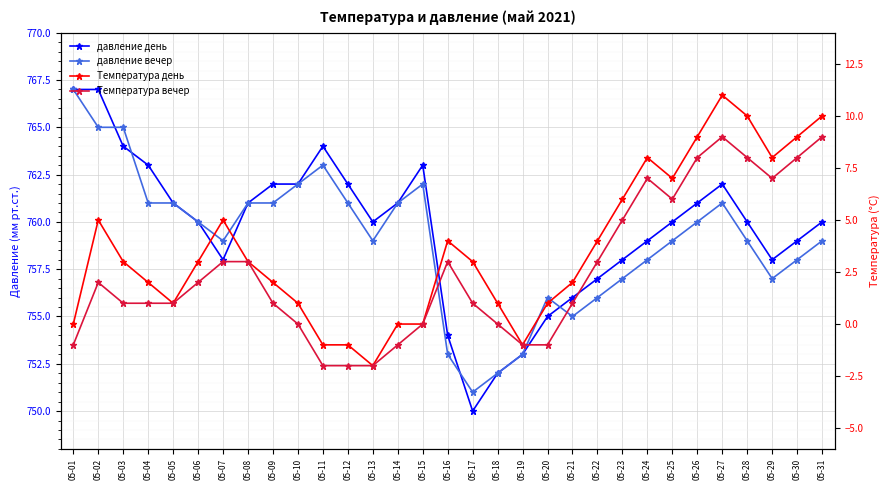

What value does the Температура день series have at 05-28?

10